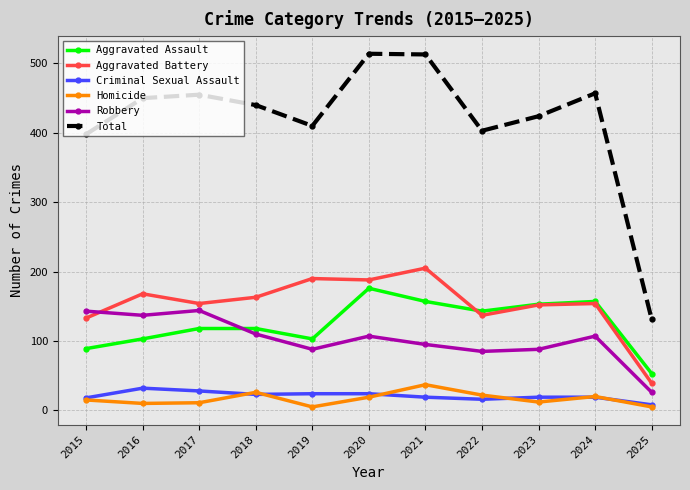

Which category has the lowest value in the Aggravated Assault series?

2025